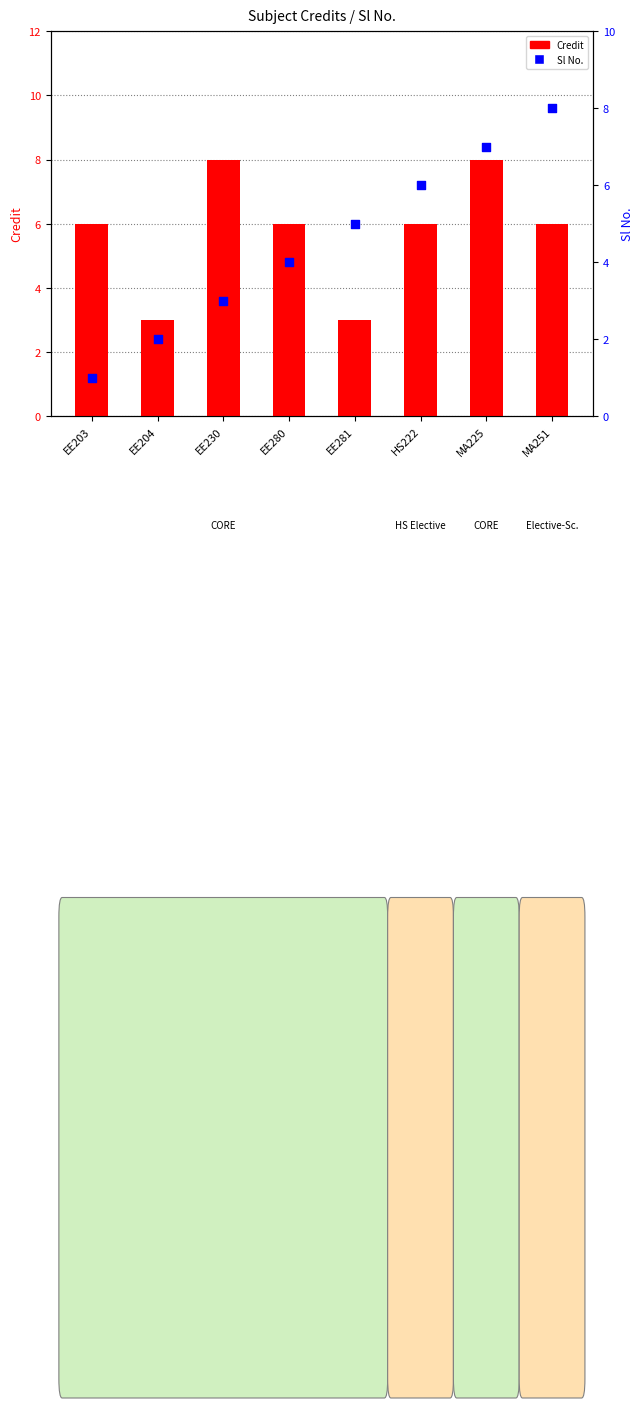

Which series has the largest total across all categories?

Credit